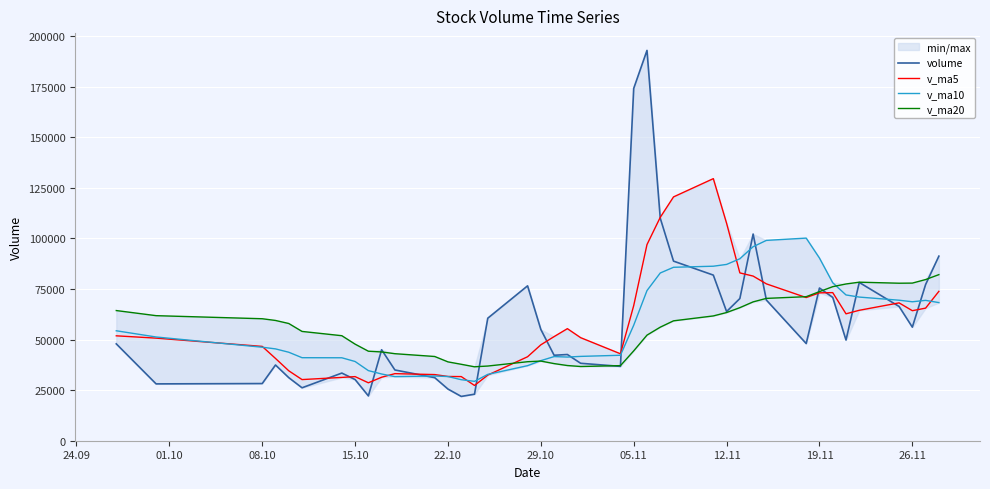

True or false: v_ma10 and volume cross at least once.

True